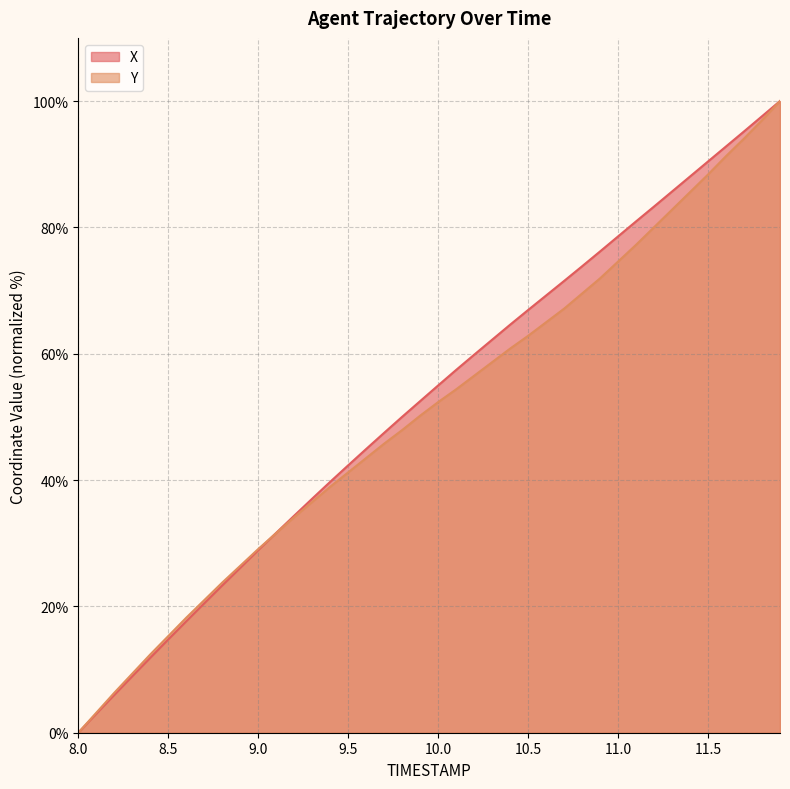

Which series ends up on top after the final intersection of X and Y?

X